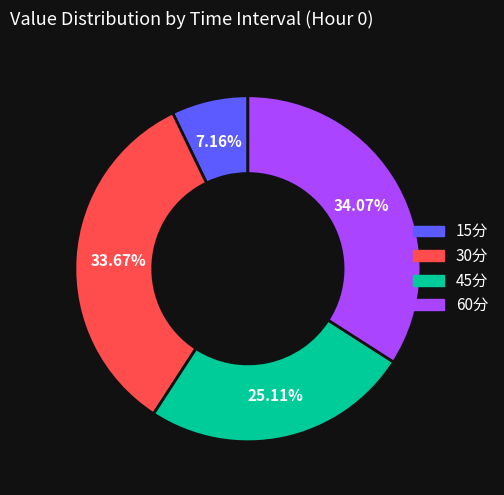

Is there any slice that represents more than half of the pie?

No